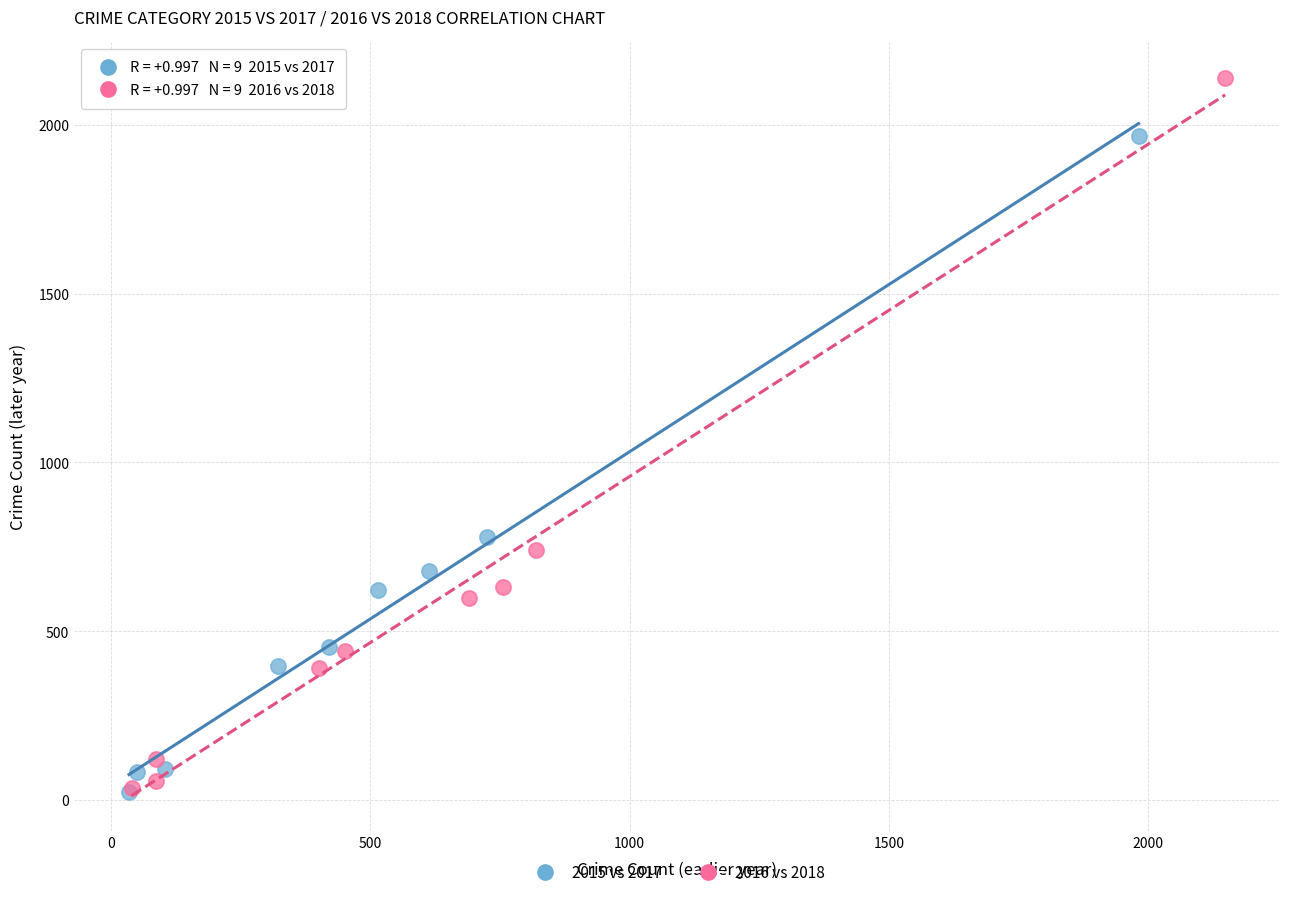

Which series reaches the maximum Y coordinate?

2016 vs 2018